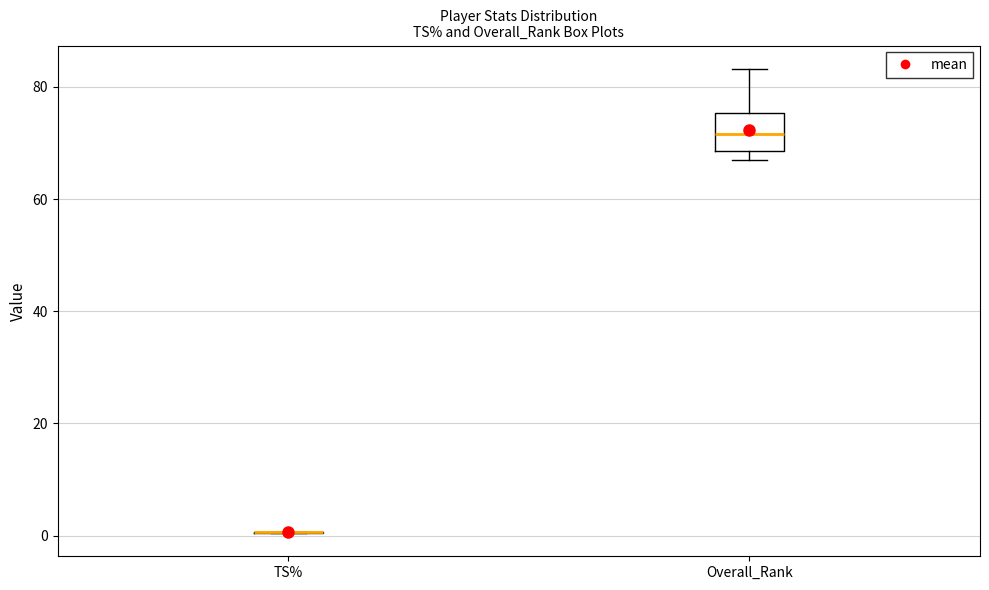

Which box is the tallest, from its lower edge to its upper edge?

Overall_Rank